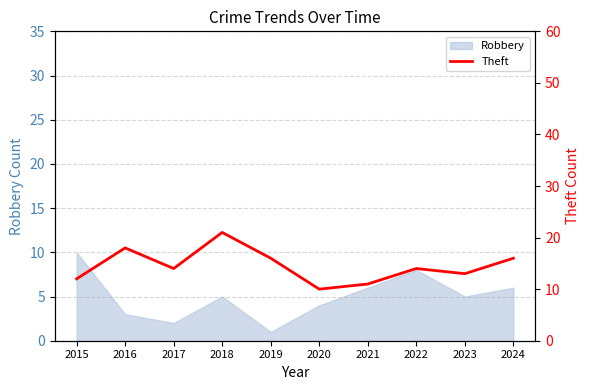

The value of Robbery at 2018 is 8. True or false?

False